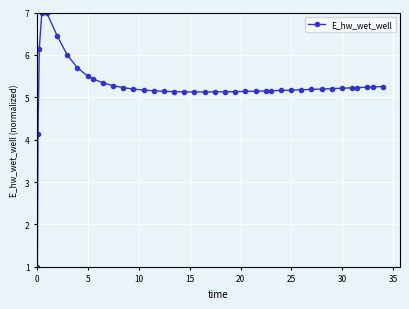

Count the number of values greater than 5.

38